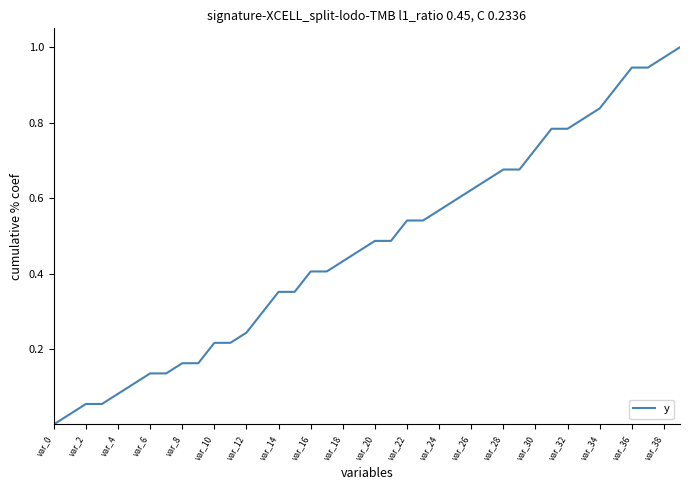

Where is the data nearest to the value 0?

var_0